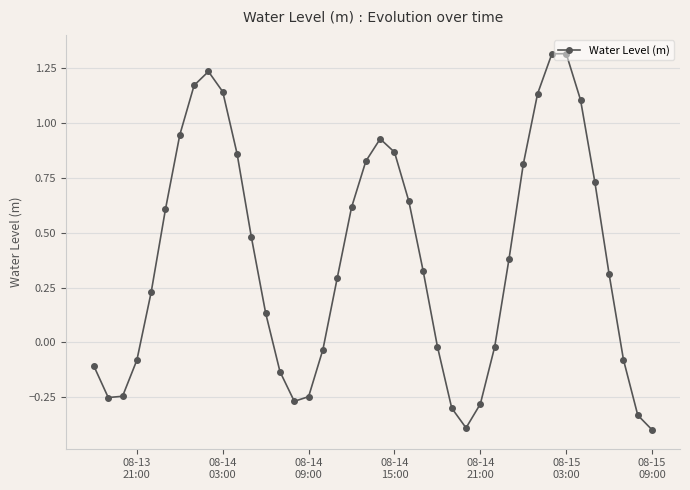

How many points are higher than both their immediate neighbors (excluding endpoints)?

3